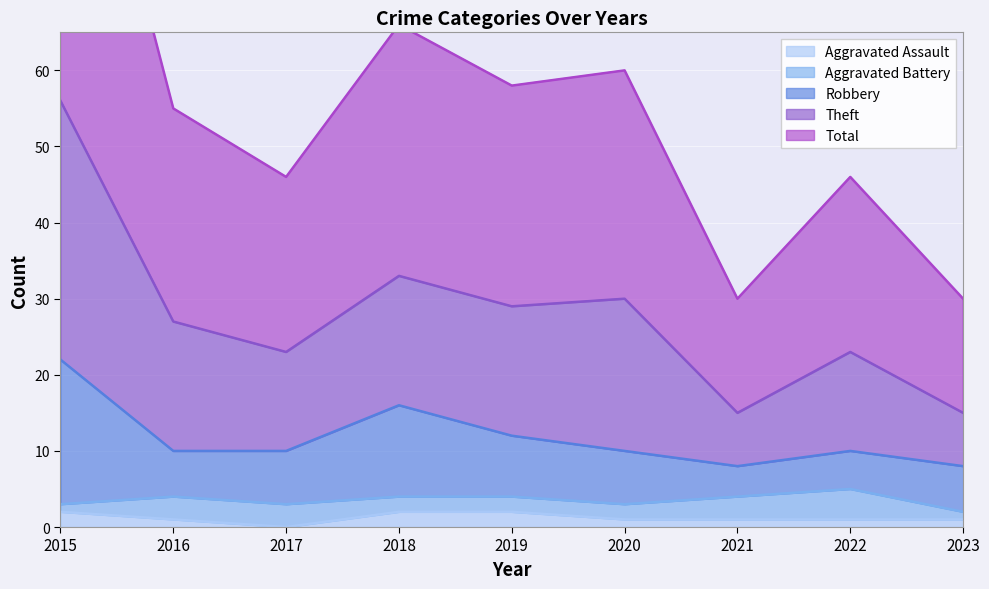

Is it true that Aggravated Assault equals 2 at 2018?

True